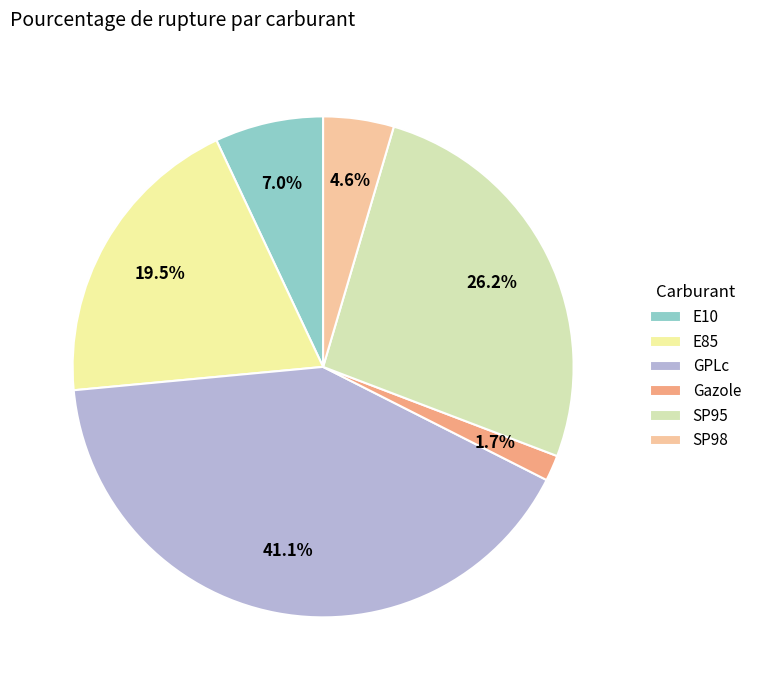

Is Gazole the majority of the pie?

No